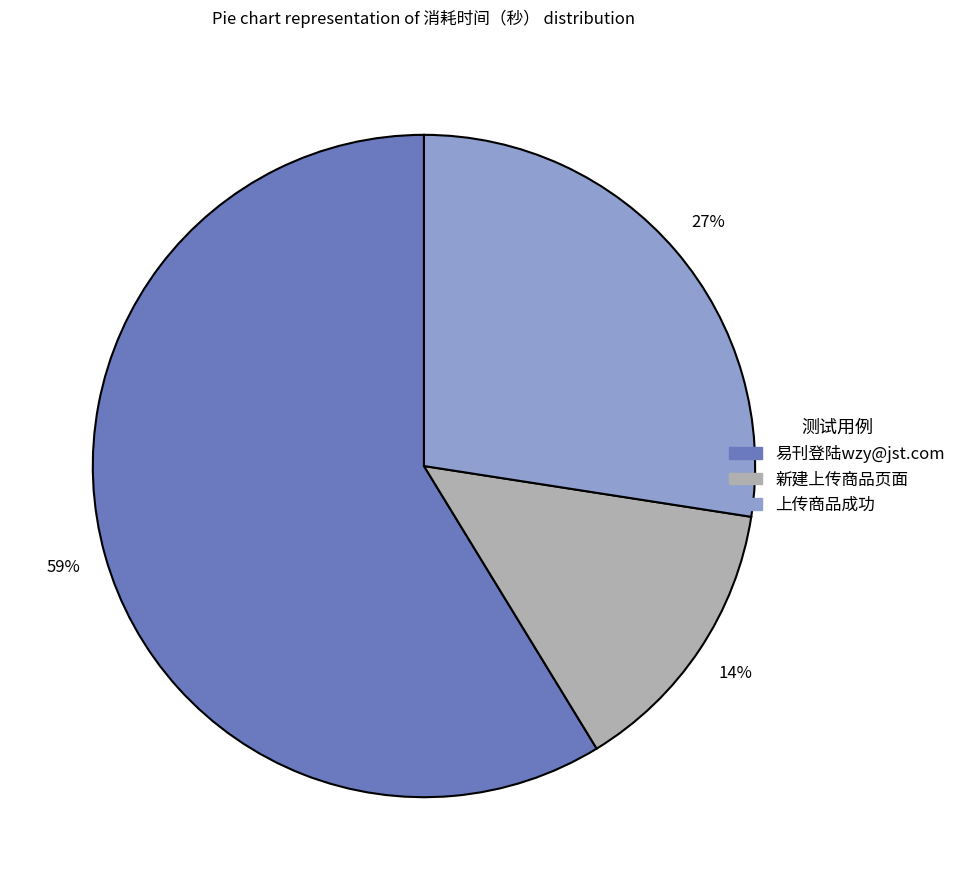

To the nearest percent, what is the average slice percentage?

33%